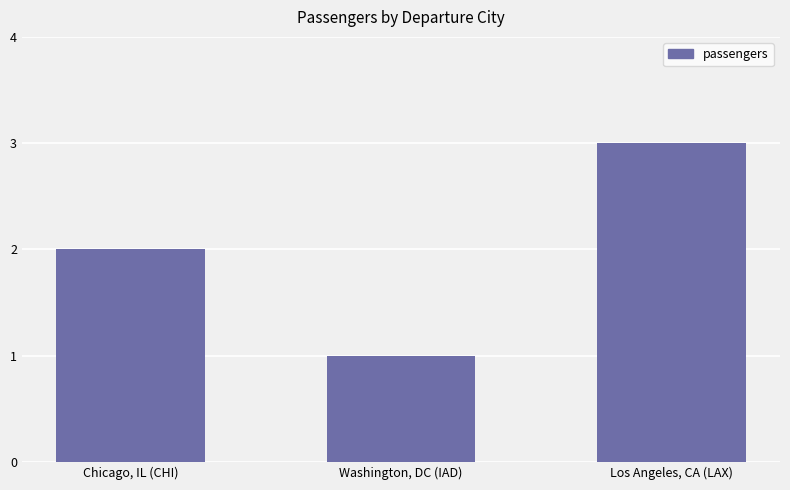

What is the value of the 3rd bar from the left?

3